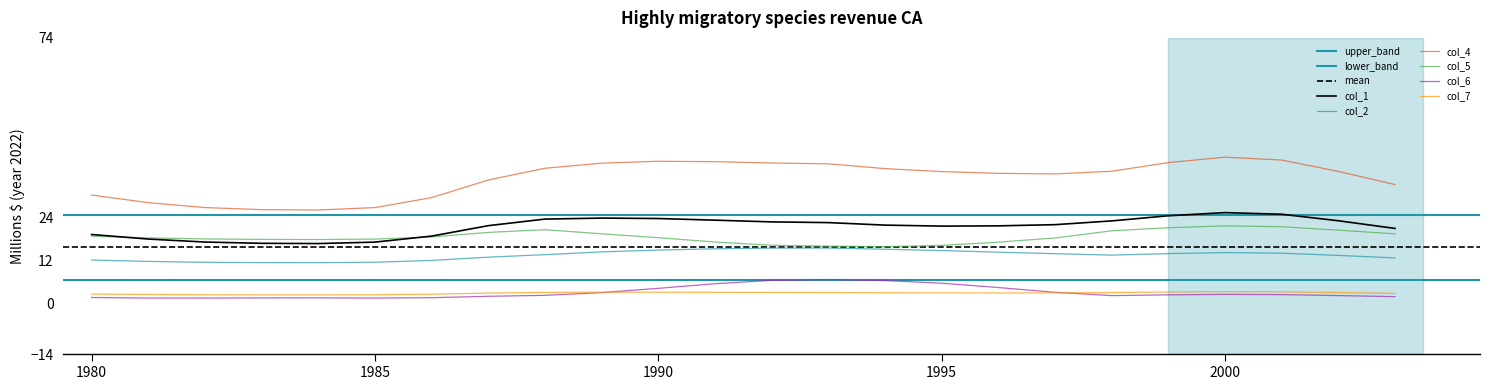

Is it true that col_7 equals 0.8 at 1980?

False